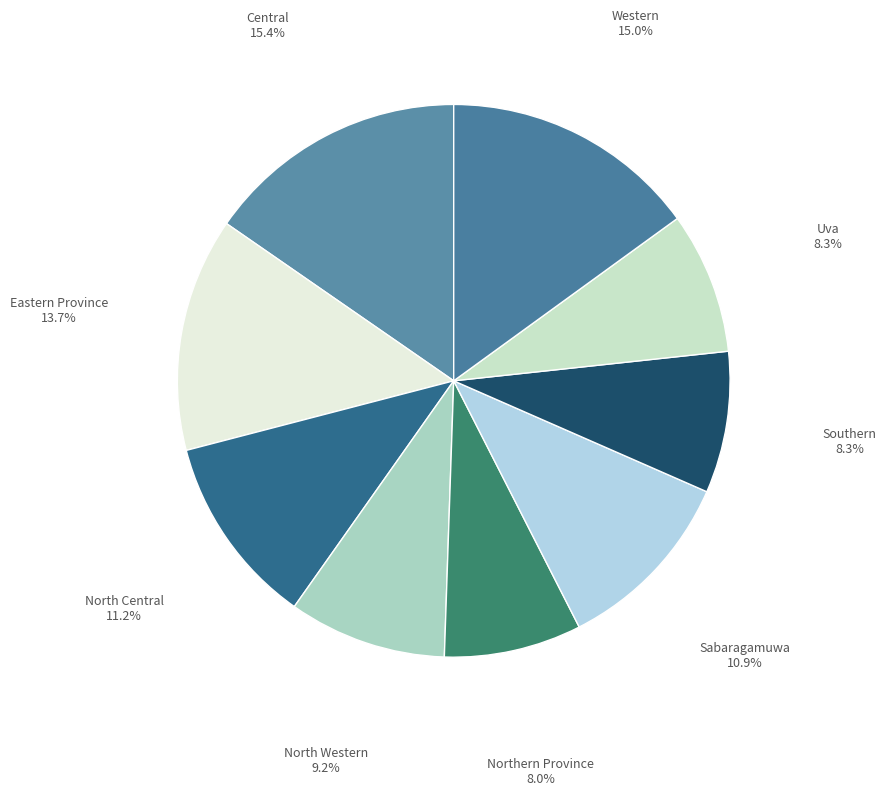

Which has a higher value, Eastern Province or Southern?

Eastern Province